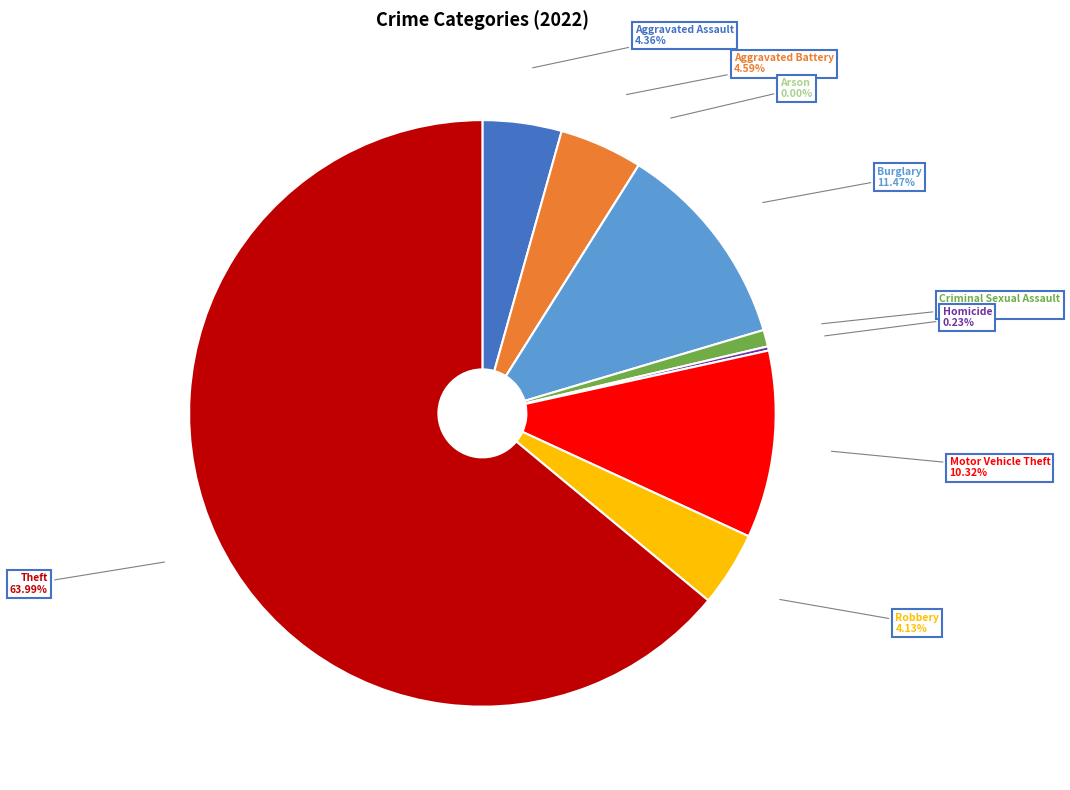

Rank the categories by value from highest to lowest.

Theft, Burglary, Motor Vehicle Theft, Aggravated Battery, Aggravated Assault, Robbery, Criminal Sexual Assault, Homicide, Arson